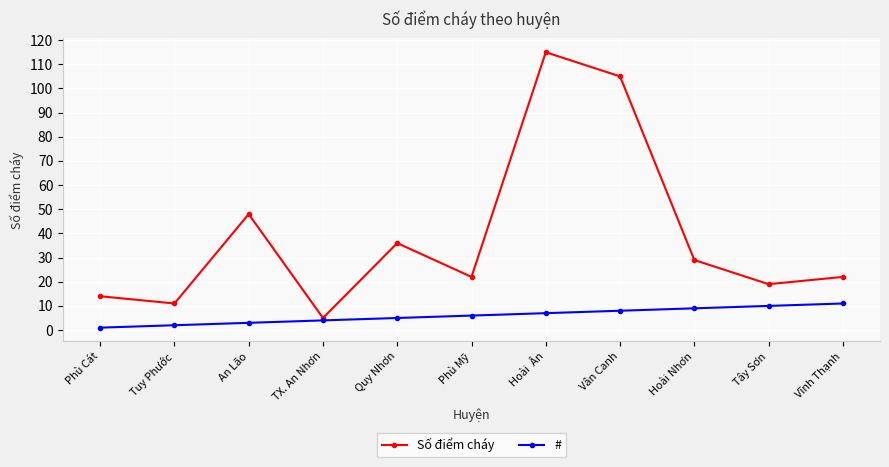

The Số điểm cháy series shows 14 at Phù Mỹ. True or false?

False